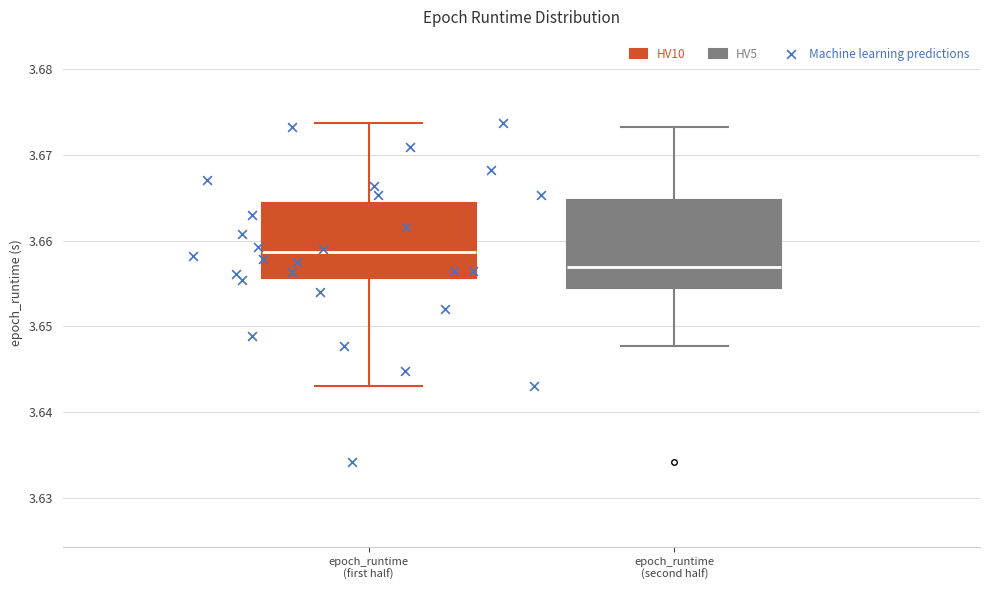

Where does the upper whisker of the box for epoch_runtime (first half) end on the y-axis? The values are not printed on the chart, so give them approximately, as read against the axis.

3.674